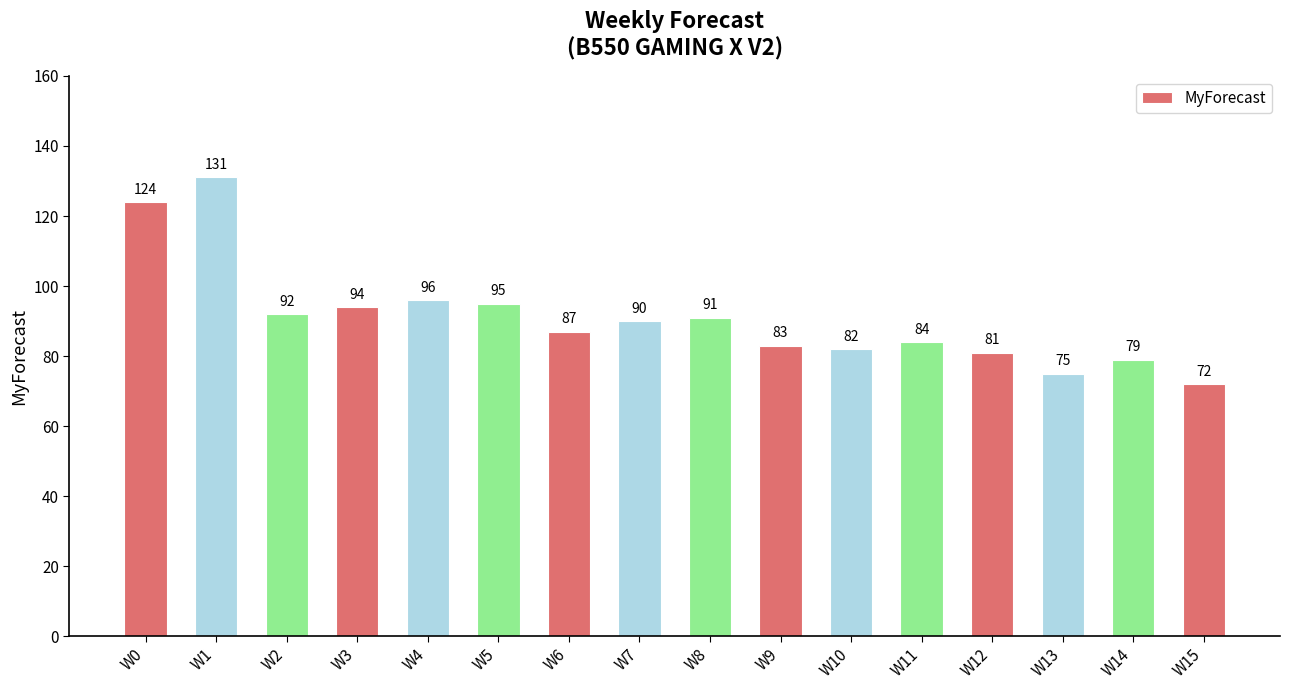

How many bars are there in total?

16